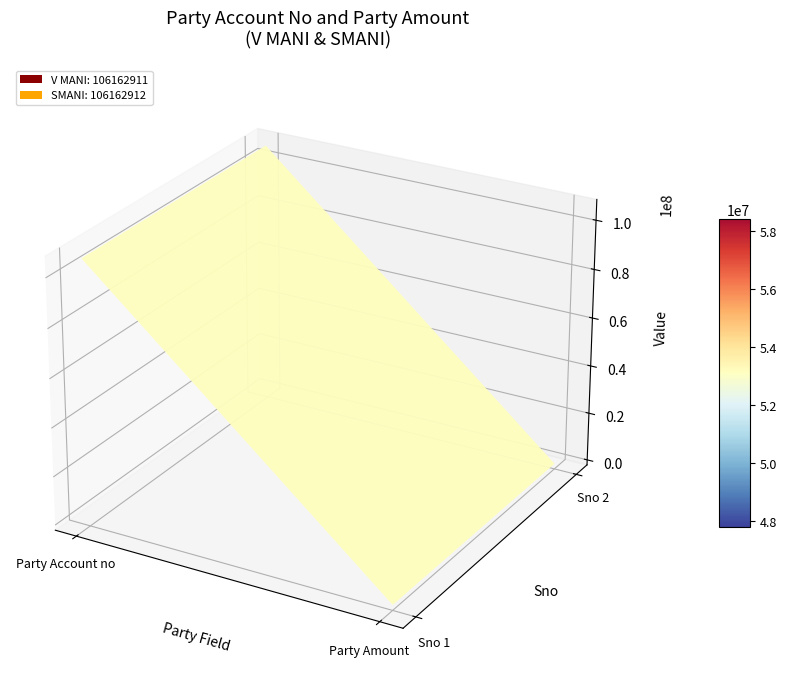

Reading right to left, what are all the values shown in this chart?

V MANI: 2=50000	1=106162911
SMANI: 2=50000	1=106162912